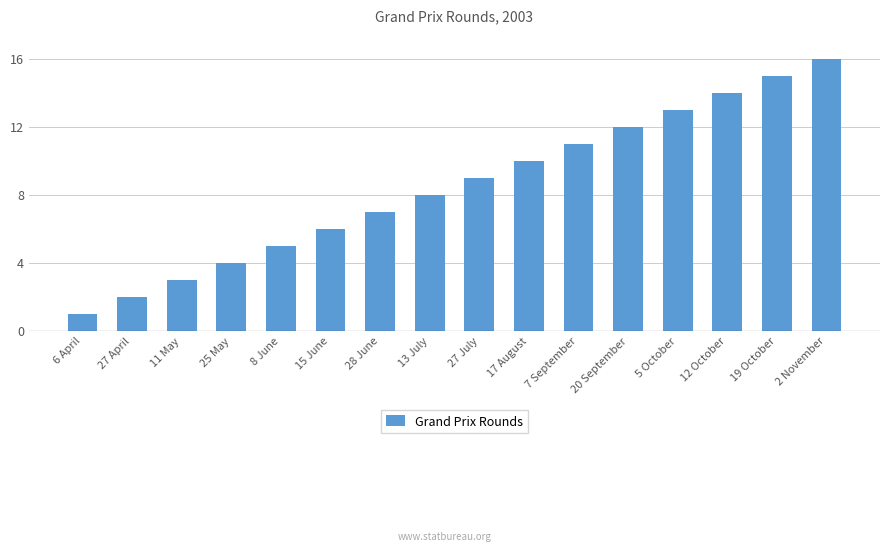

Rank the categories by value from highest to lowest.

2 November, 19 October, 12 October, 5 October, 20 September, 7 September, 17 August, 27 July, 13 July, 28 June, 15 June, 8 June, 25 May, 11 May, 27 April, 6 April